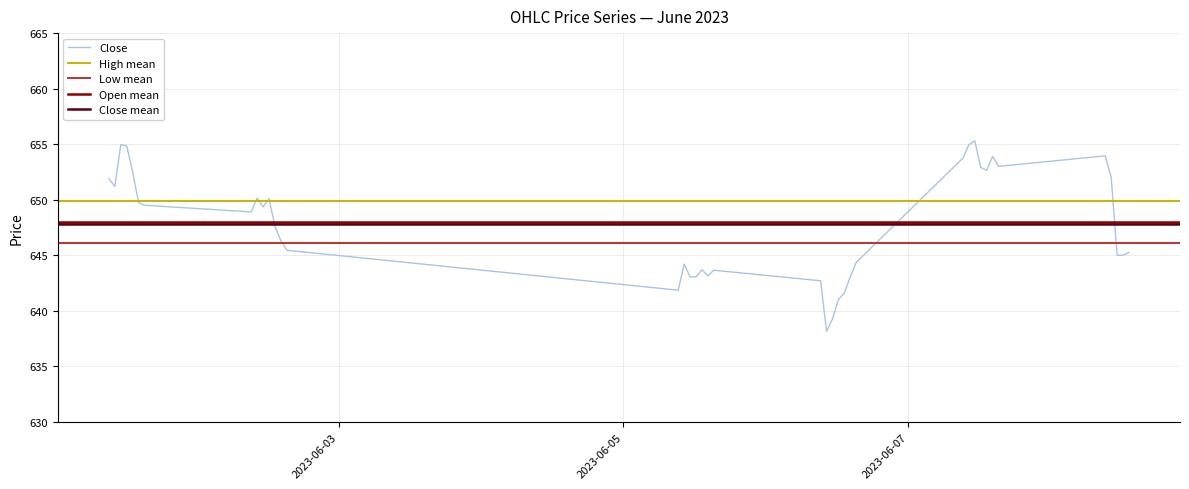

At which label is High closest to 649?

2023-06-02 13:15:00